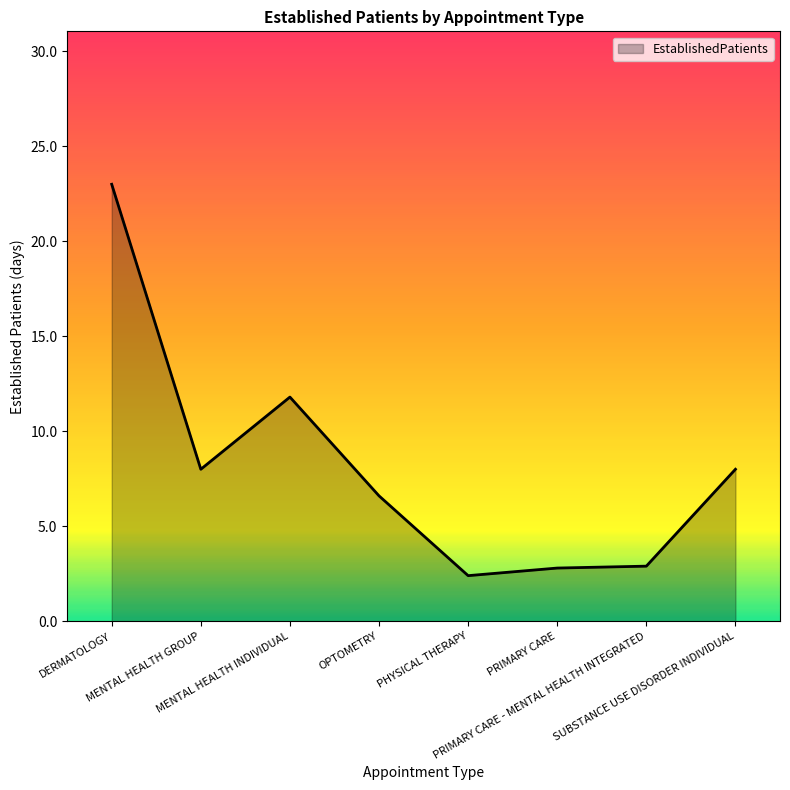

The chart shows a value of 11.8 at MENTAL HEALTH INDIVIDUAL. True or false?

True